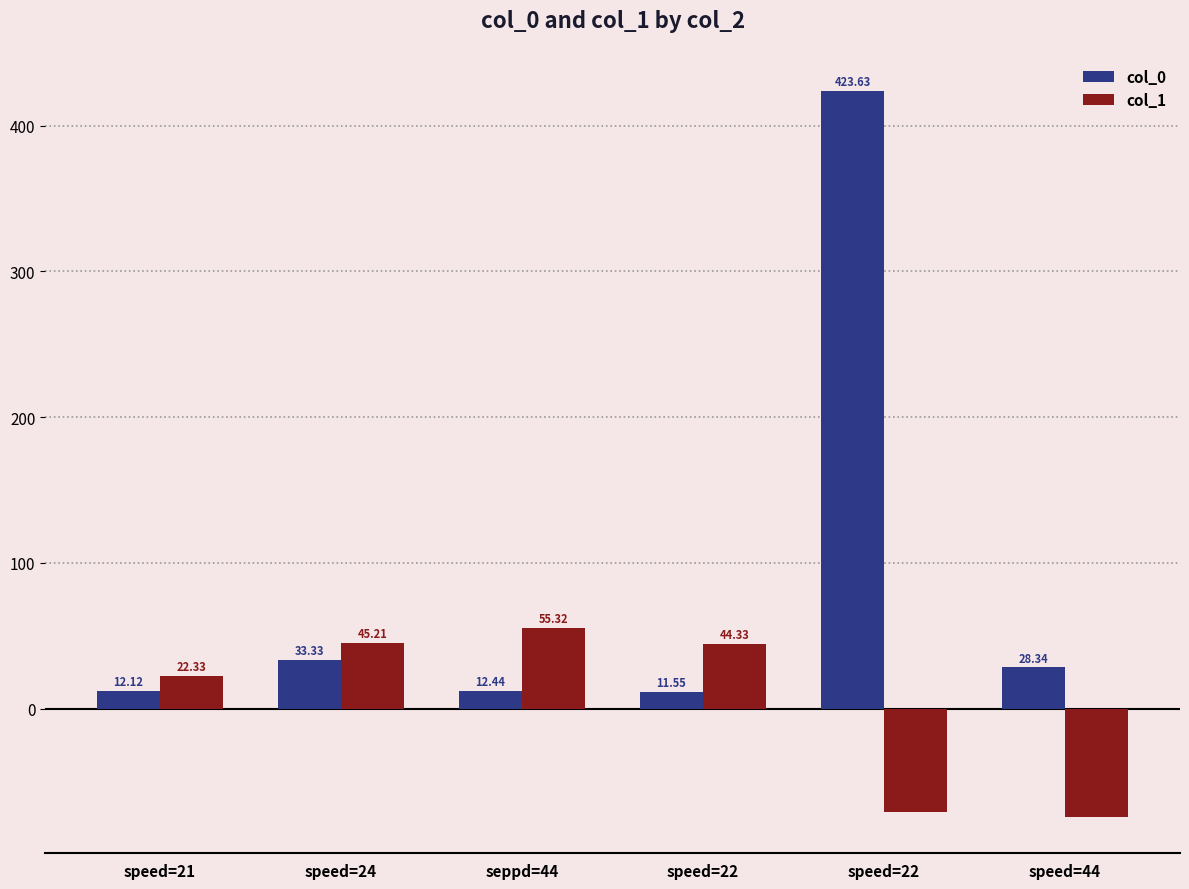

Read the col_0 value at speed=22.

11.6